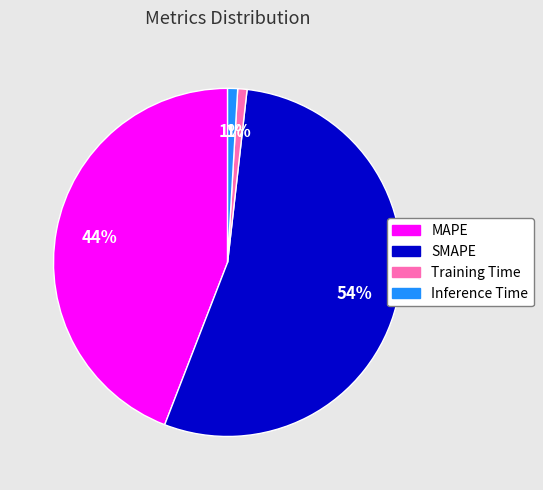

Combined, do Training Time and Inference Time account for over 50%?

No